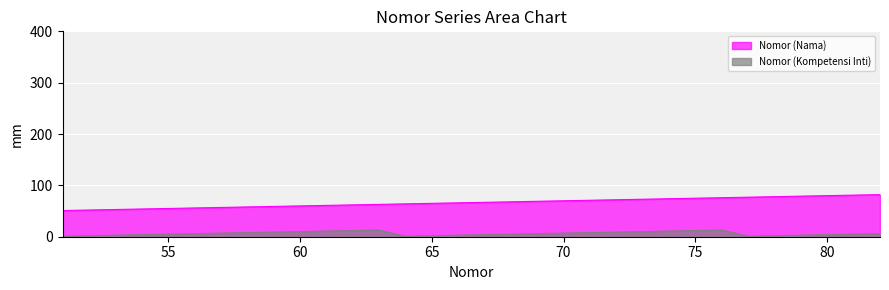

Reading left to right, extract all data points from this chart.

Nomor (Nama): 51	52	53	54	55	56	57	58	59	60	61	62	63	64	65	66	67	68	69	70	71	72	73	74	75	76	77	78	79	80	81	82
Nomor (Kompetensi Inti): 1	2	3	4	5	6	7	8	9	10	11	12	13	1	2	3	4	5	6	7	8	9	10	11	12	13	1	2	3	4	5	6